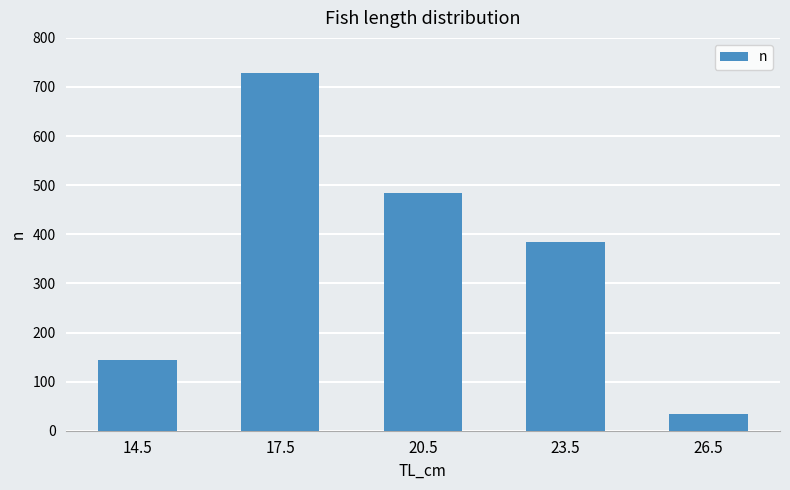

At which category does the chart reach its peak across all series?

17.5